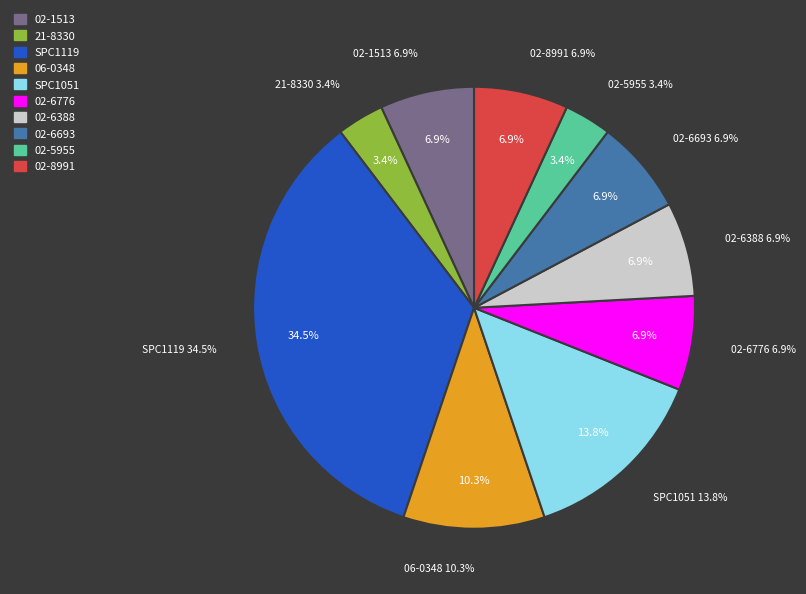

The 02-5955 slice represents 3% of the pie. True or false?

True